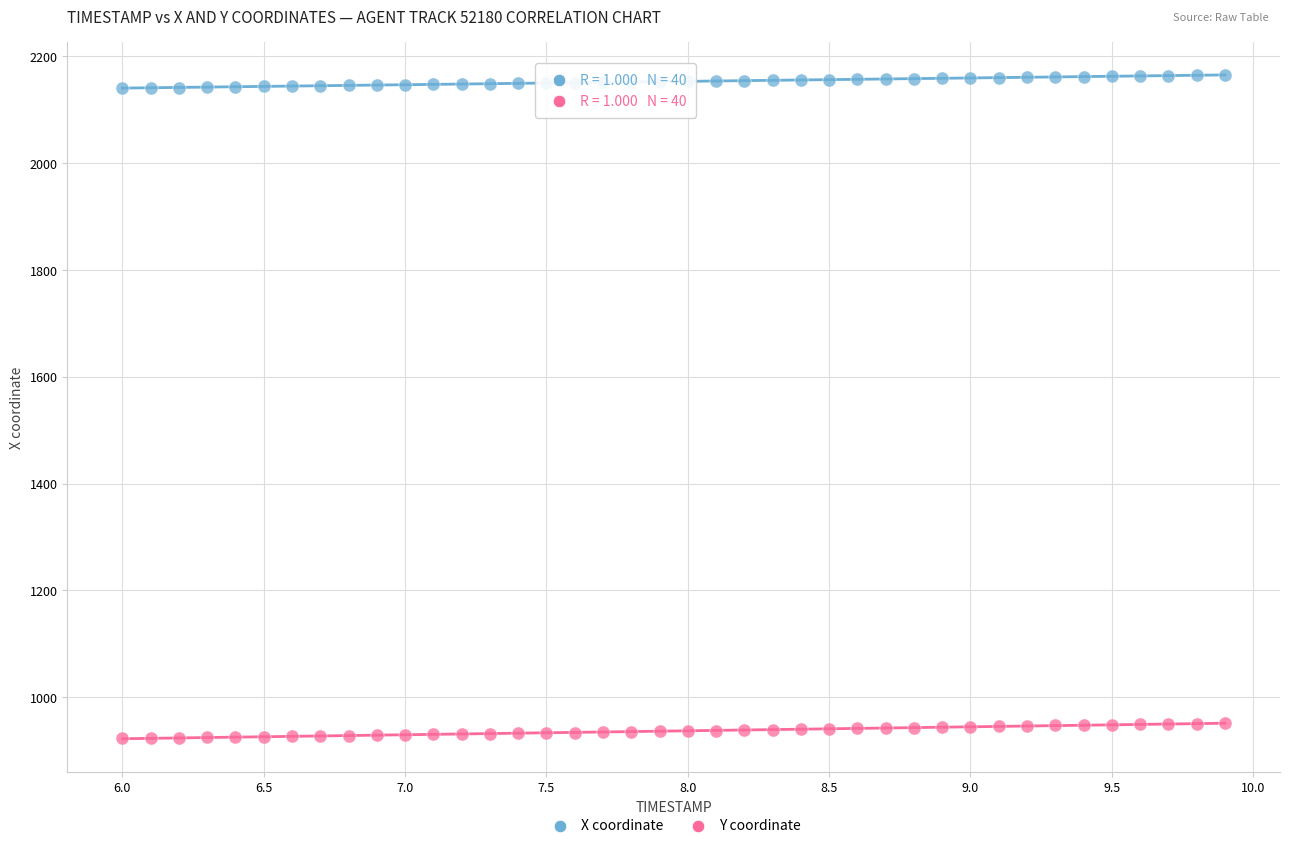

Which series has the widest spread of Y values?

Y coordinate